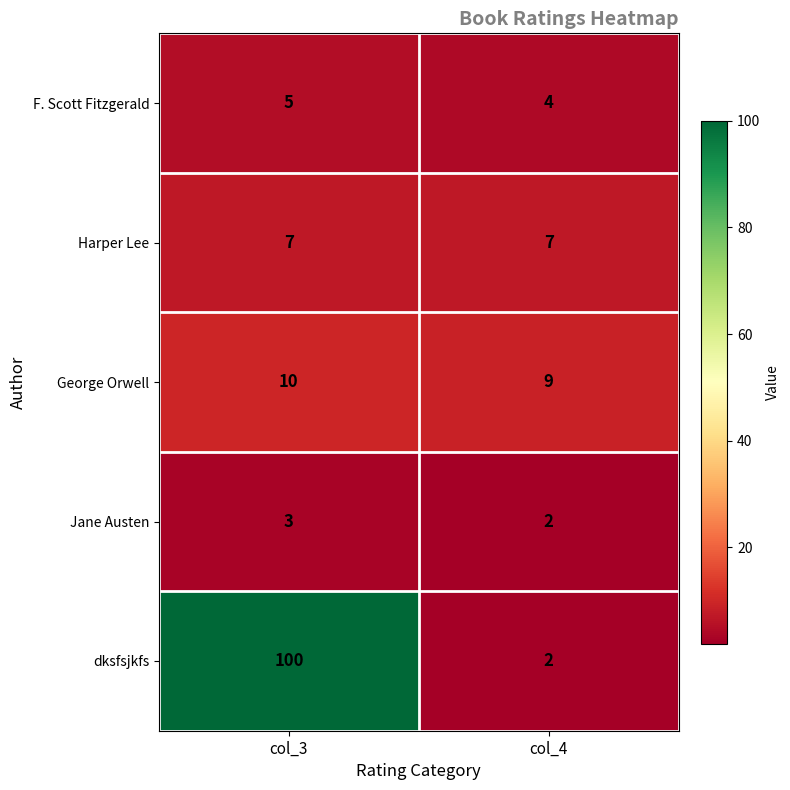

Which category has the highest value across all series?

col_3